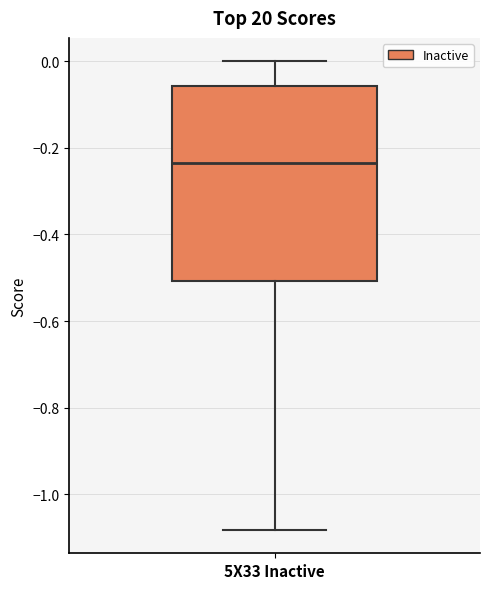

Read this box plot against the y-axis: the position of the median line, the range covered by the box, and the ends of both whiskers. The values are not printed on the chart, so give them approximately, as read against the axis.

median -0.24, box -0.50 to -0.06, whiskers -1.08 to 0.00